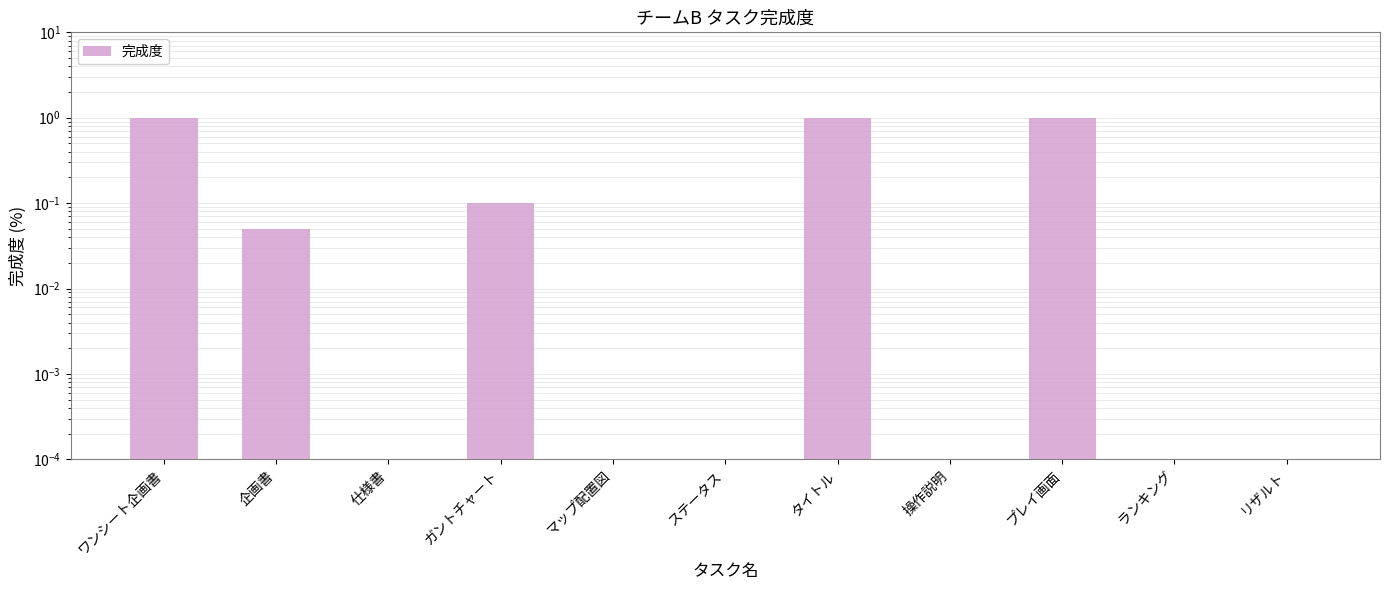

How many bars are there in total?

11